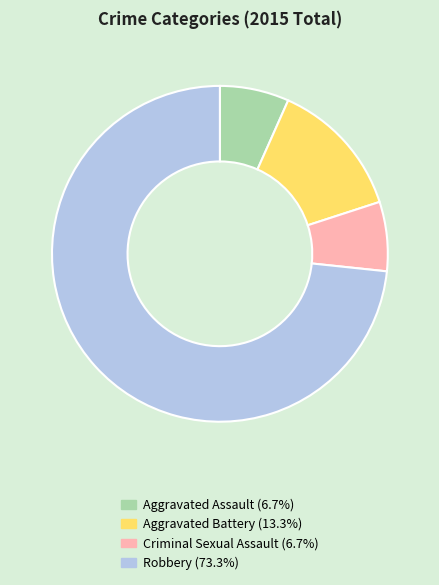

Approximately how many times larger is the value at Aggravated Battery compared to Criminal Sexual Assault?

2.0